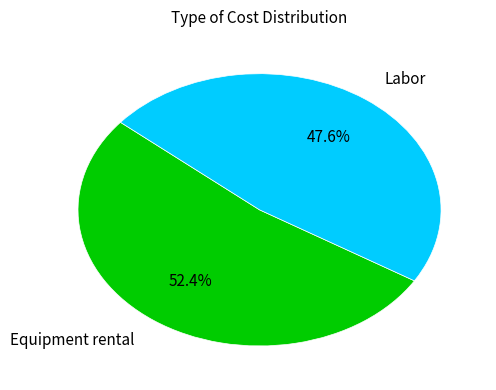

To the nearest percent, what percentage of the pie is Equipment rental?

52%